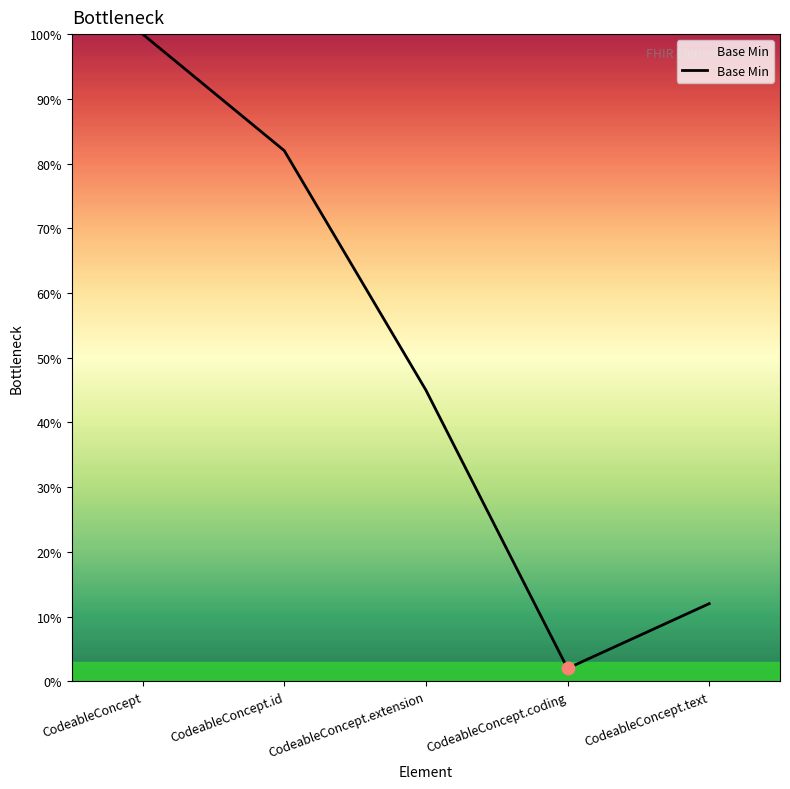

Does the chart have visible grid lines?

No